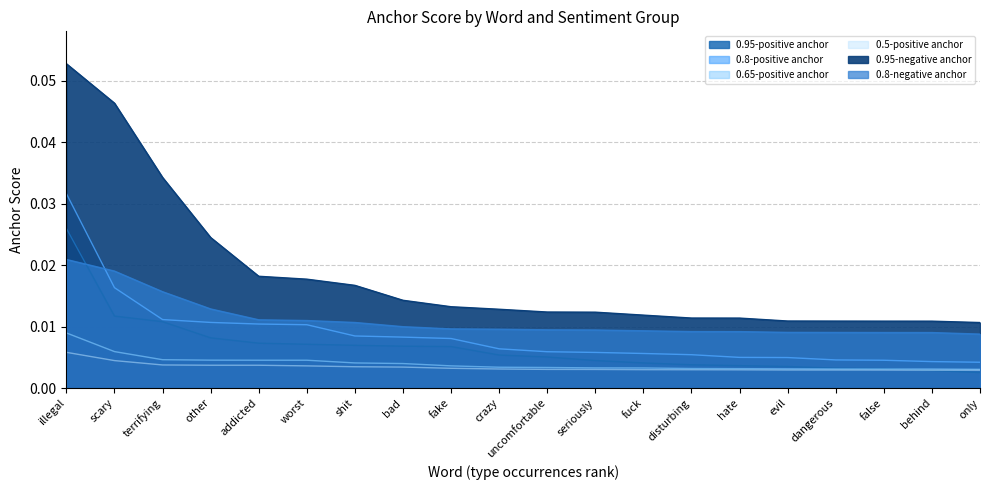

The 0.95-negative anchor series shows 0.0 at false. True or false?

True